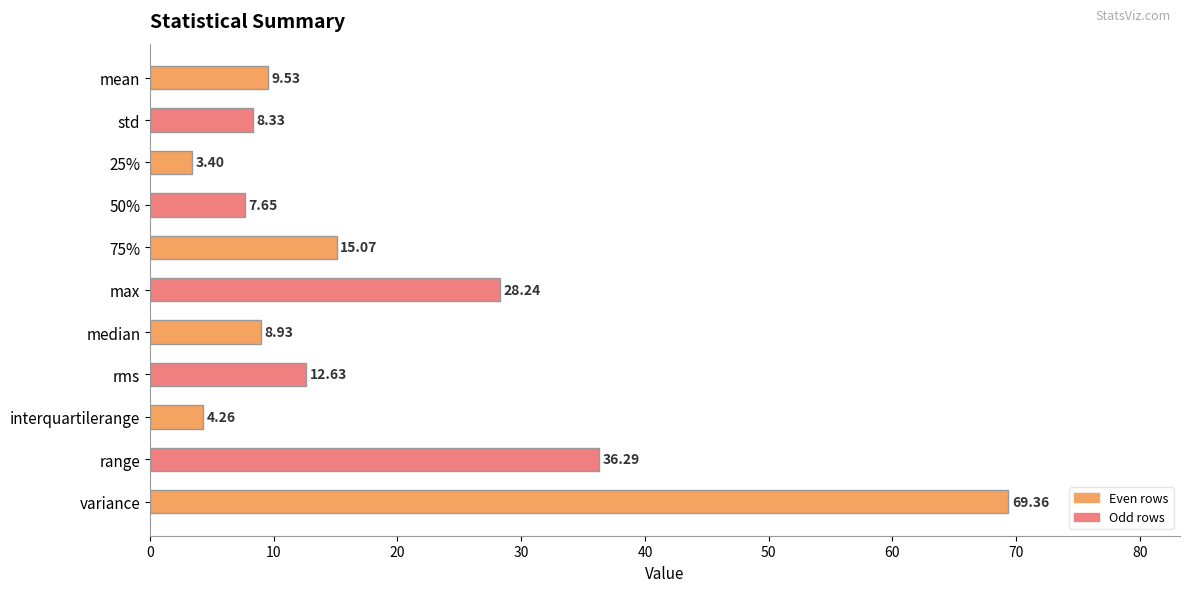

What is the greatest value displayed?

69.4